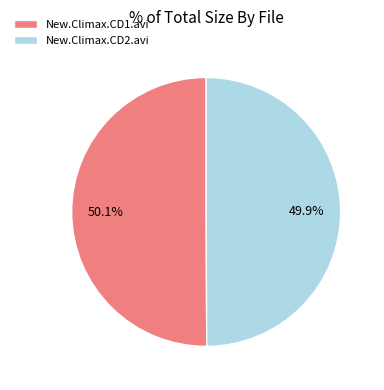

To the nearest percent, what is the combined percentage of New.Climax.CD2.avi and New.Climax.CD1.avi?

100%